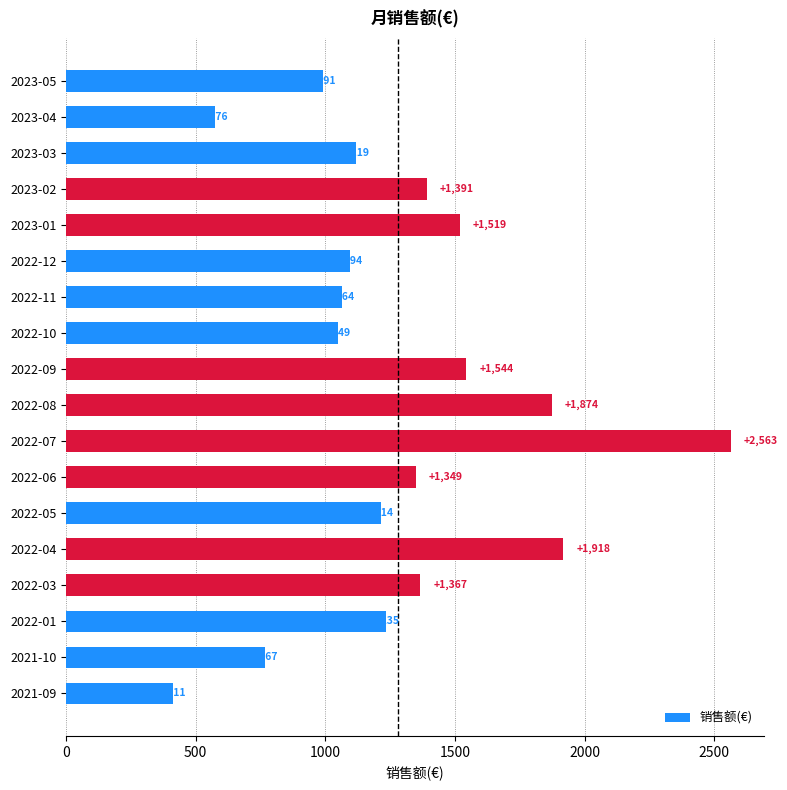

What is the sum of all values?

23046.7